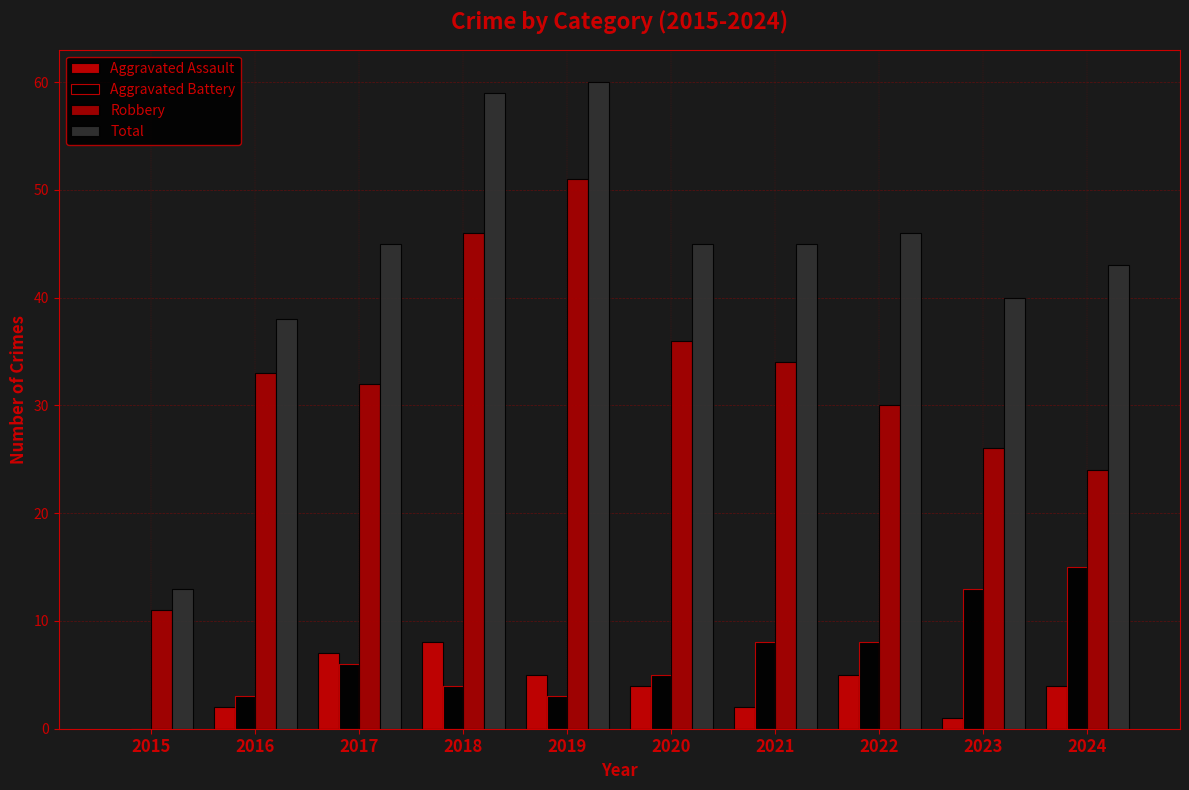

How many groups of bars are there?

10